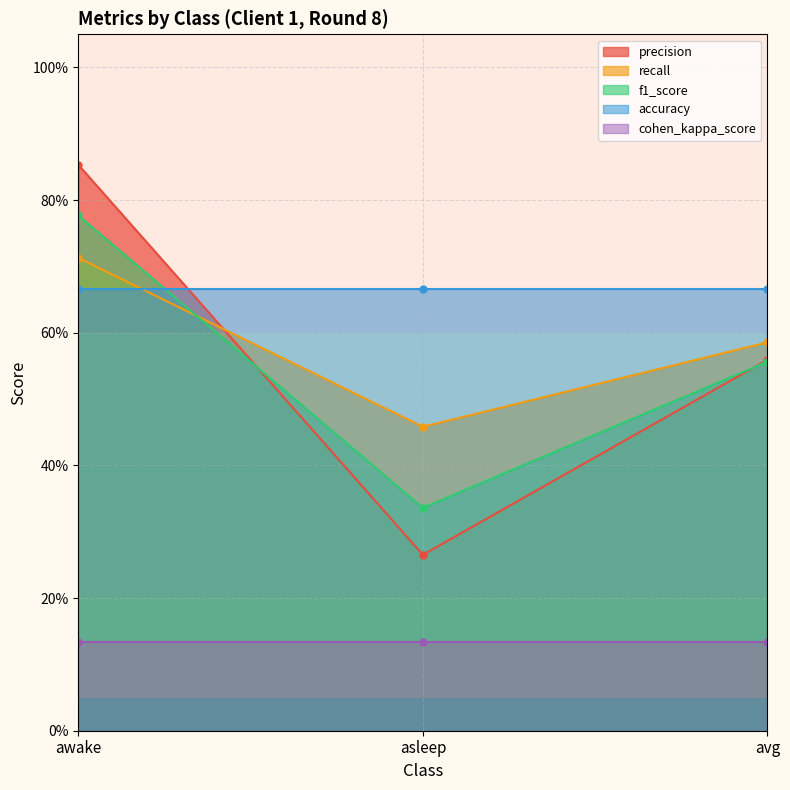

Is it true that f1_score equals 0.6 at avg?

True